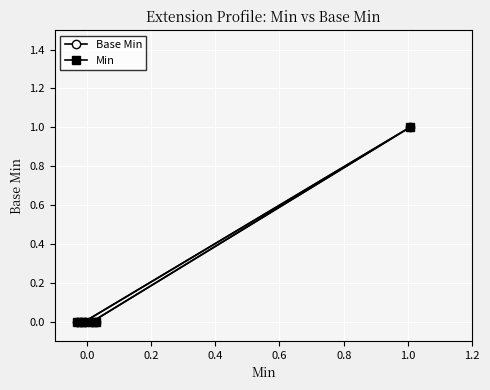

The value of Min at −0.2 is -1. True or false?

False